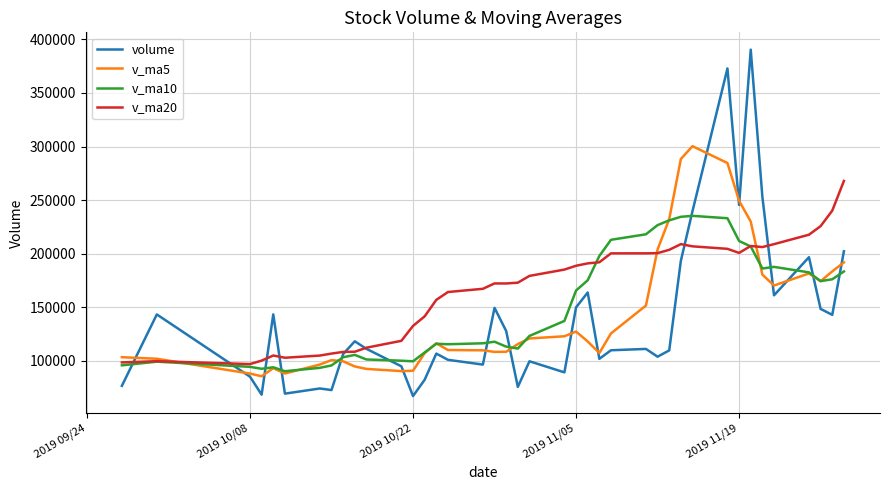

What is the smallest value displayed?

67134.3